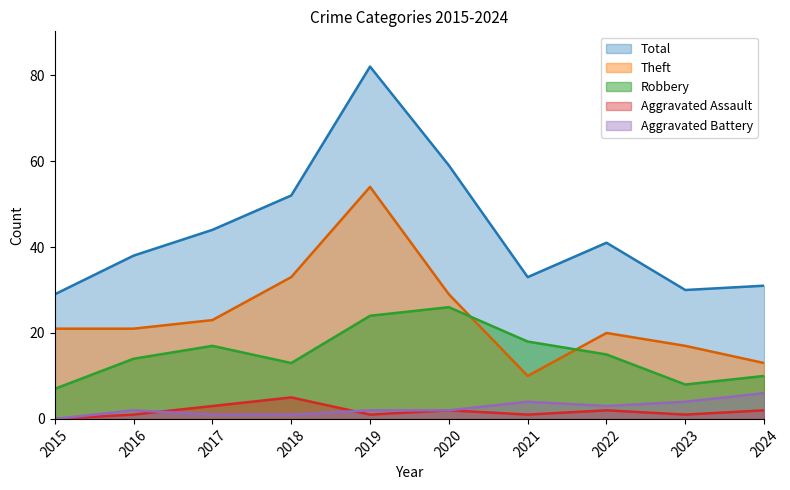

What is the value of the Aggravated Assault point at the 3rd from the left?

3